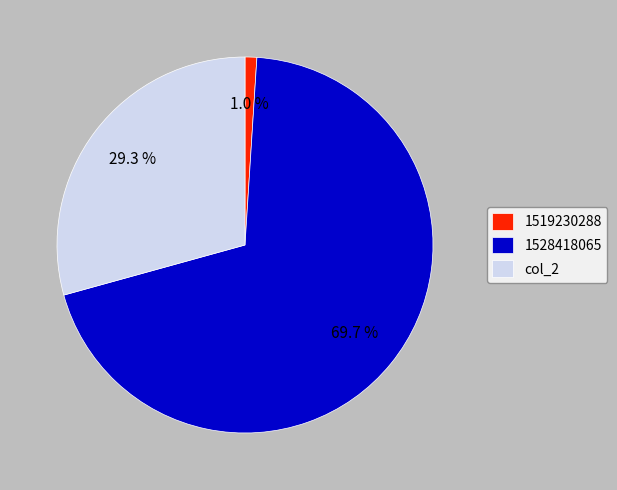

Rank the categories by value from lowest to highest.

1519230288, col_2, 1528418065